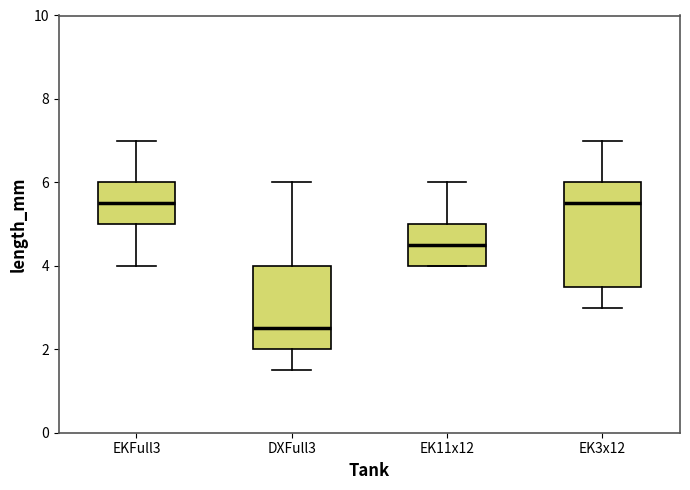

Which box is the tallest, from its lower edge to its upper edge?

EK3x12